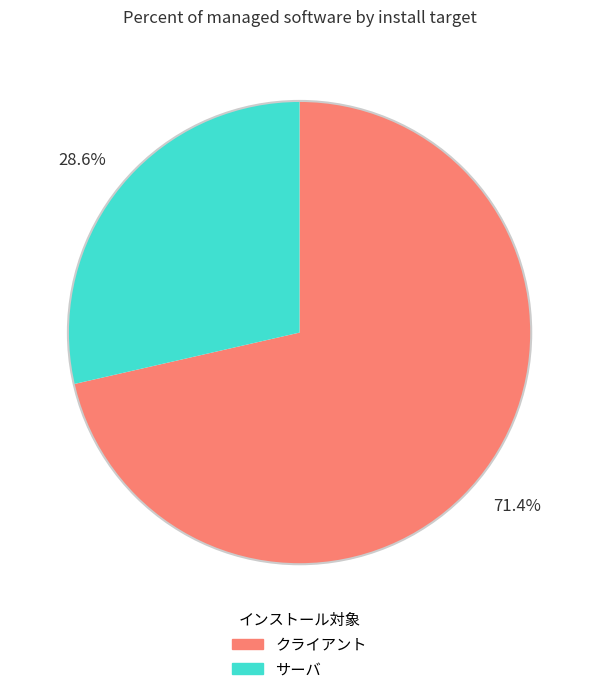

Rank the categories by value from lowest to highest.

サーバ, クライアント